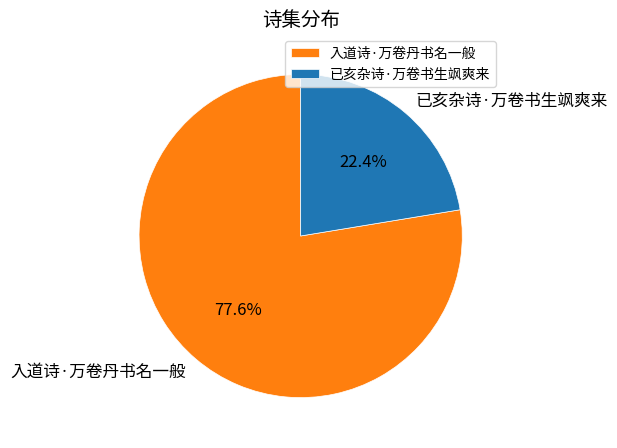

What percentage is the 已亥杂诗·万卷书生飒爽来 slice, to the nearest percent?

22%